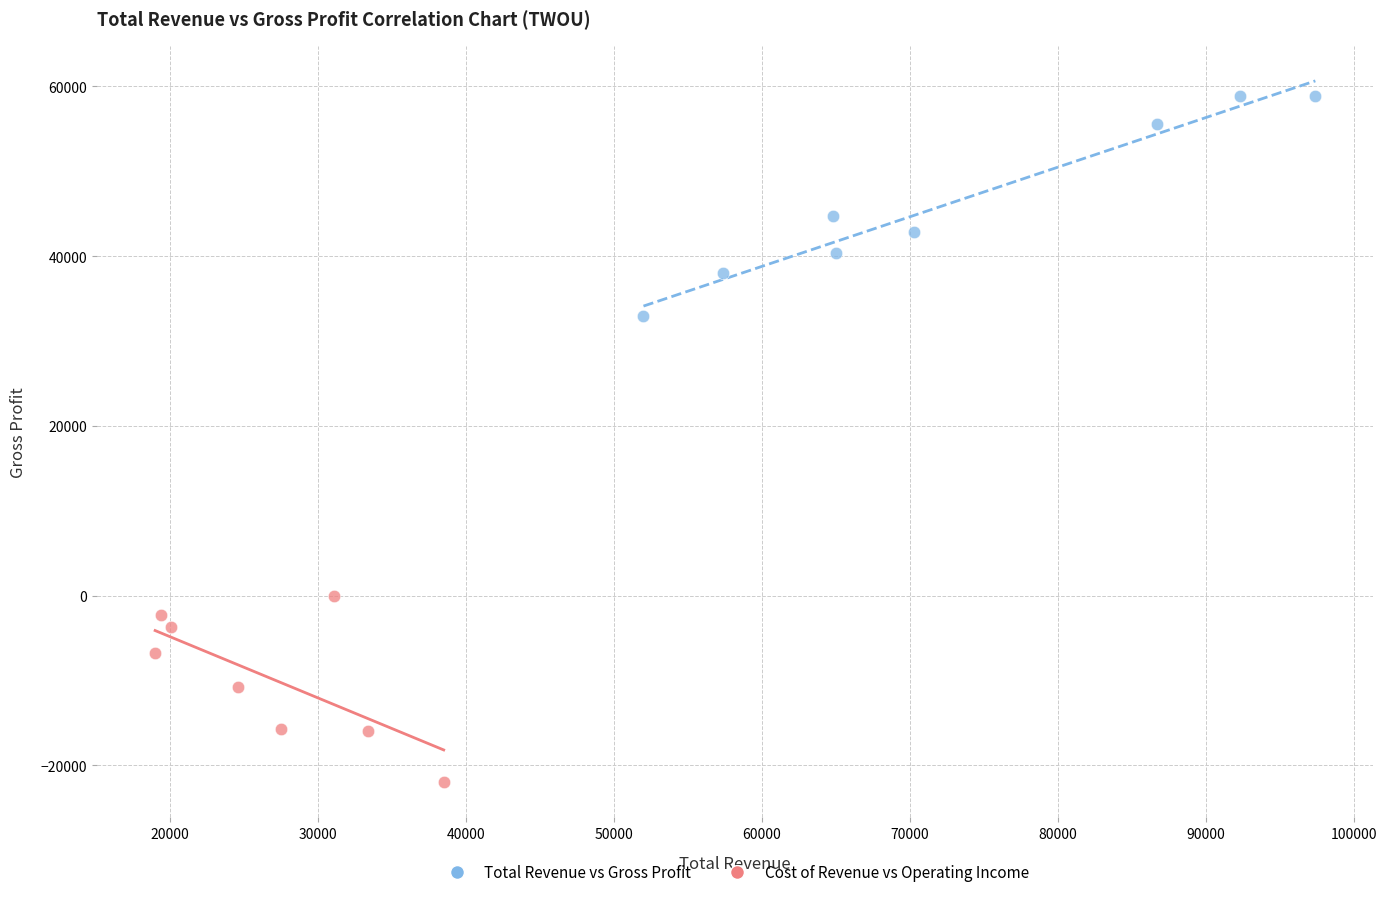

Which series reaches the maximum Y coordinate?

Total Revenue vs Gross Profit